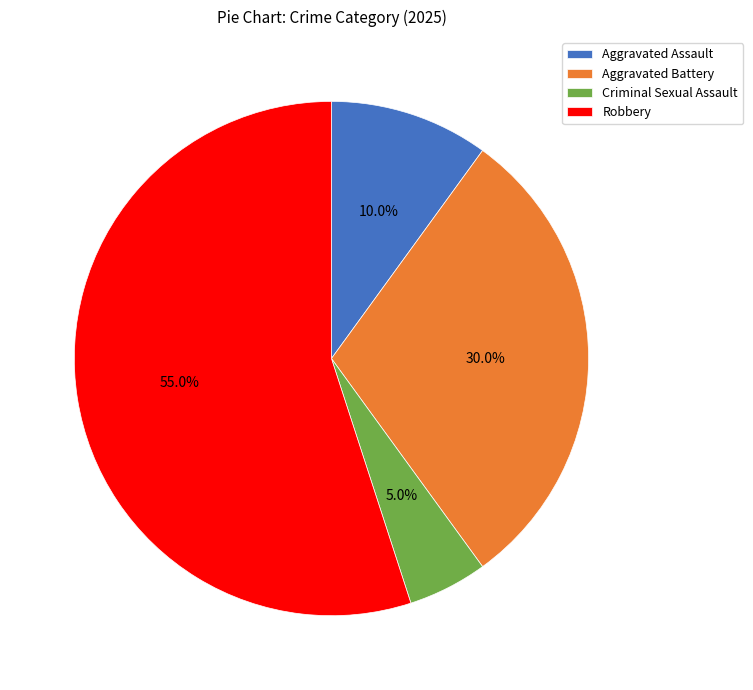

Between Robbery and Aggravated Assault, which is larger?

Robbery